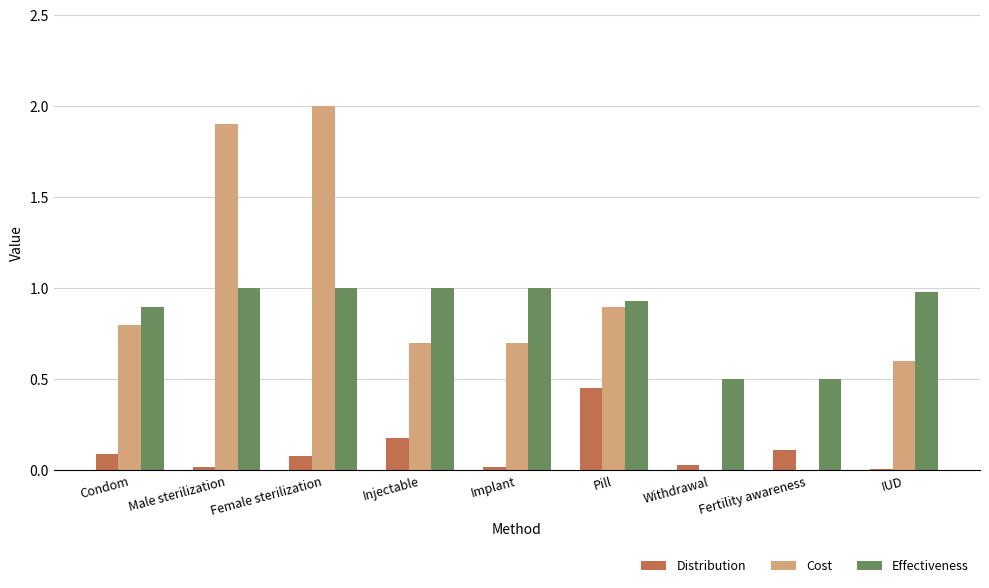

Is it true that Cost equals 0.2 at Injectable?

False